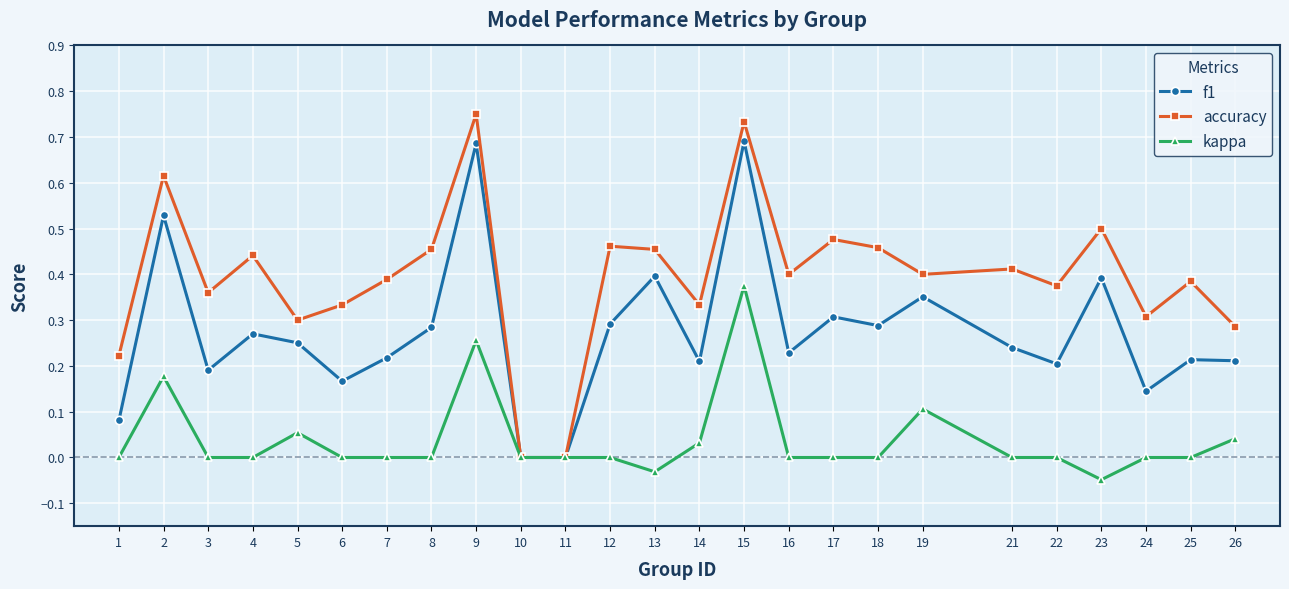

Which series has the widest spread of values?

accuracy